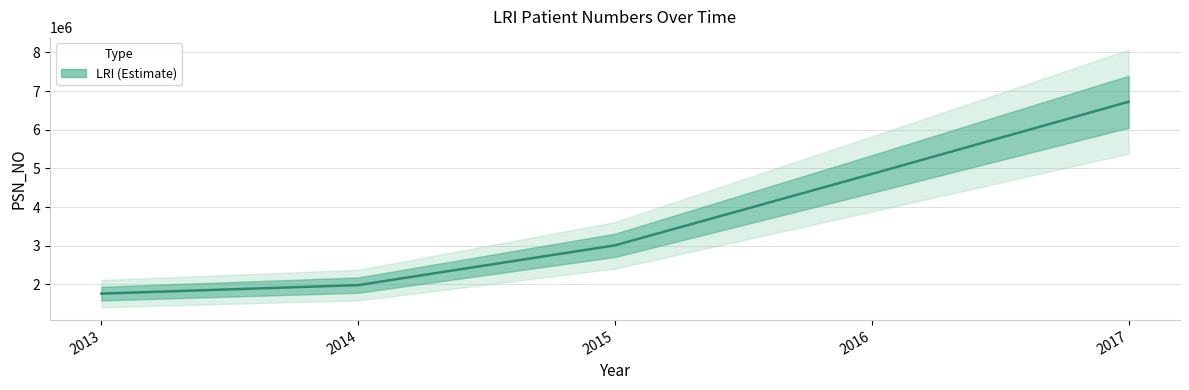

Which category has the lowest value across all series?

2013